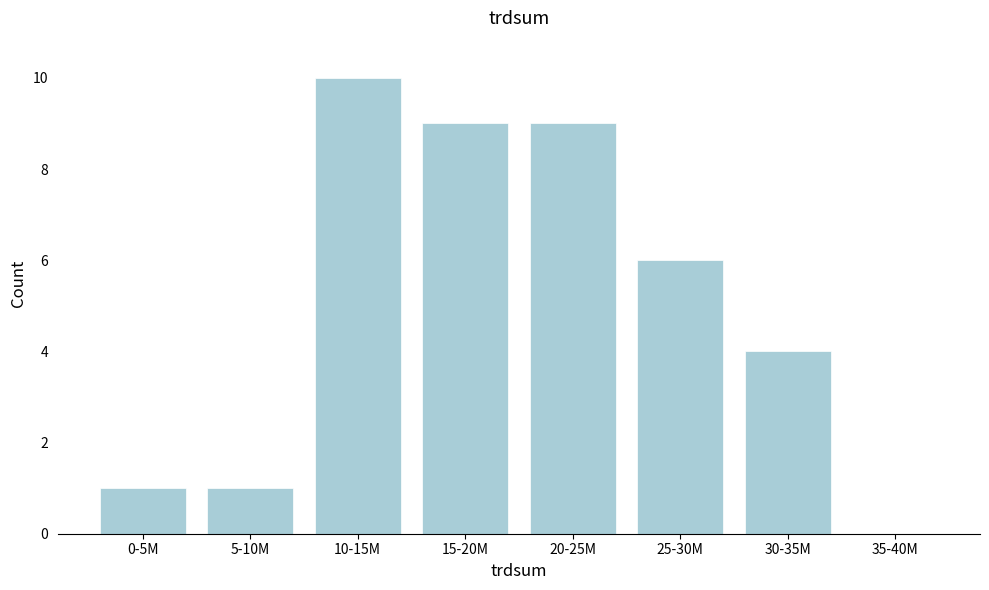

Reading left to right, extract all data points from this chart.

0-5M=1	5-10M=1	10-15M=10	15-20M=9	20-25M=9	25-30M=6	30-35M=4	35-40M=0